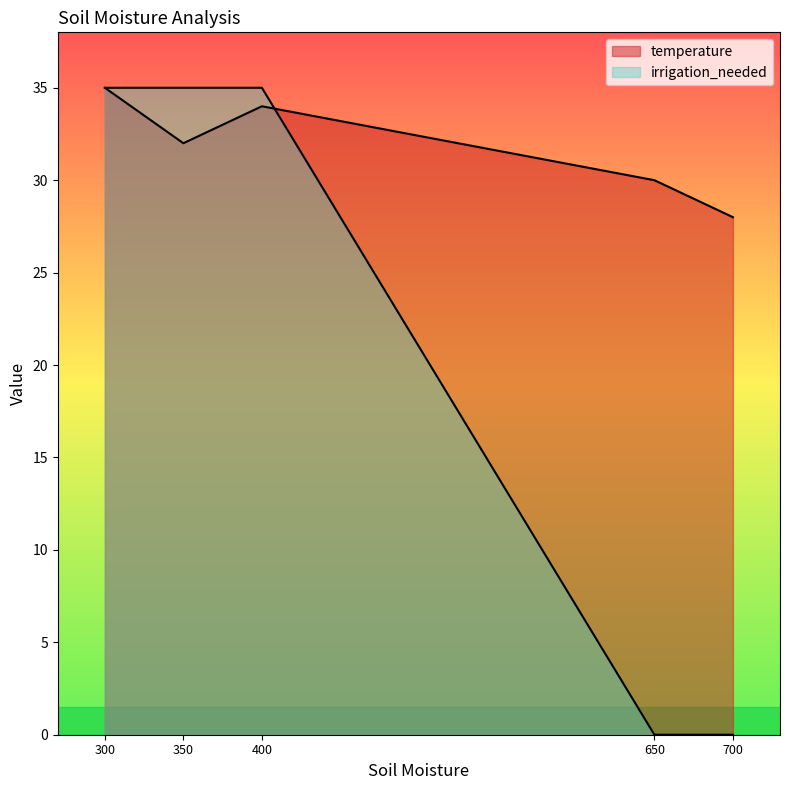

Rank the series by their average value, from lowest to highest.

irrigation_needed, temperature